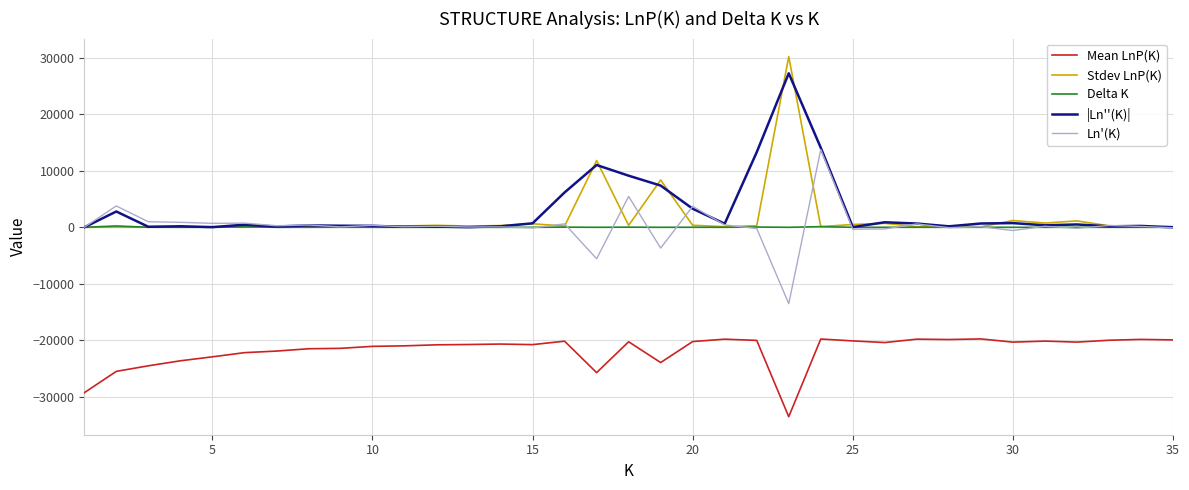

Which series has the widest spread of values?

Stdev LnP(K)